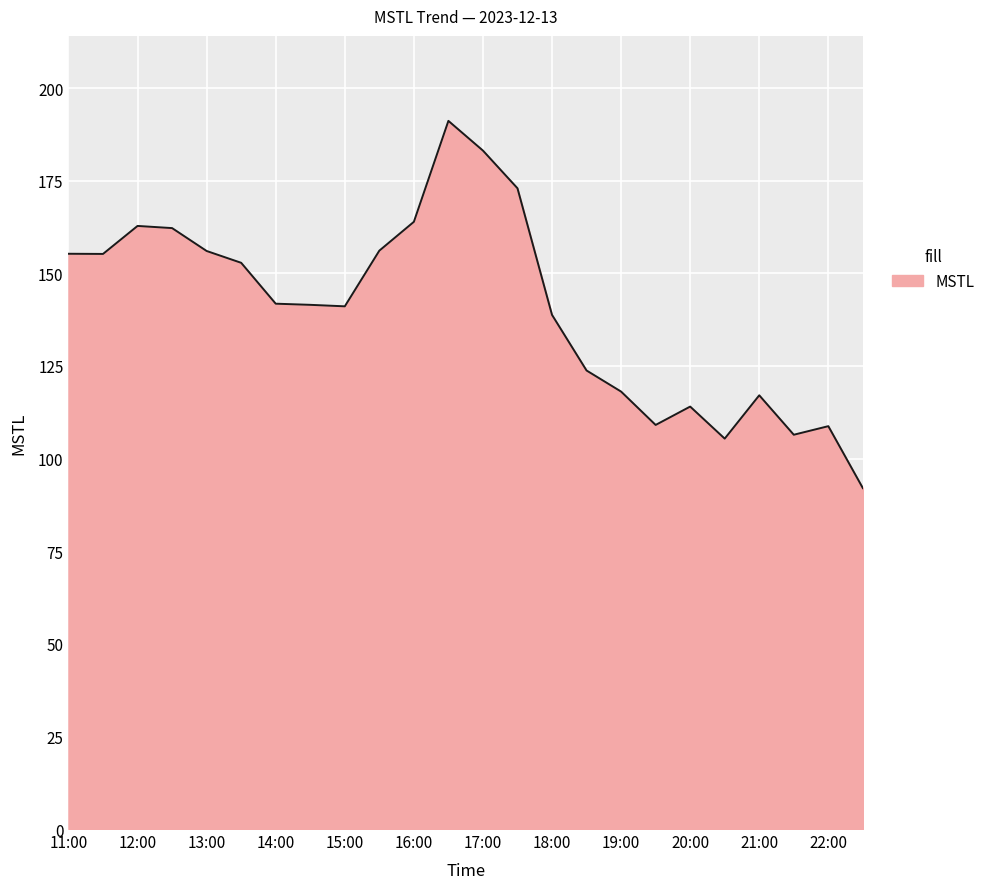

What is the maximum value shown in the chart?

191.2